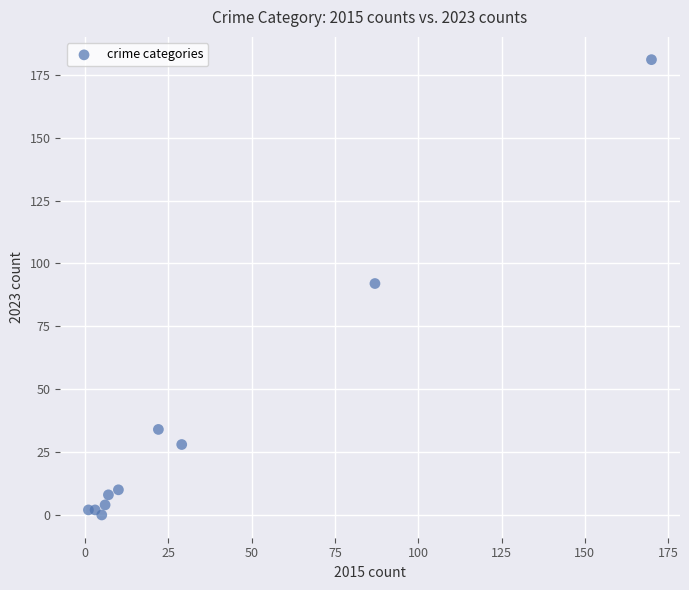

What Y value in the scatter plot is closest to 90?

92